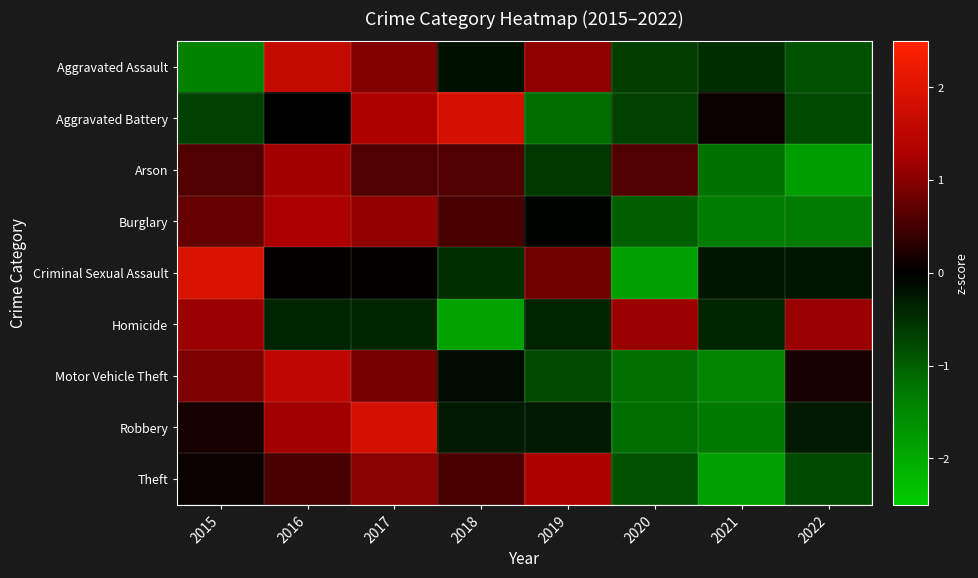

What is the difference between the highest and lowest values at 2019?

2.4